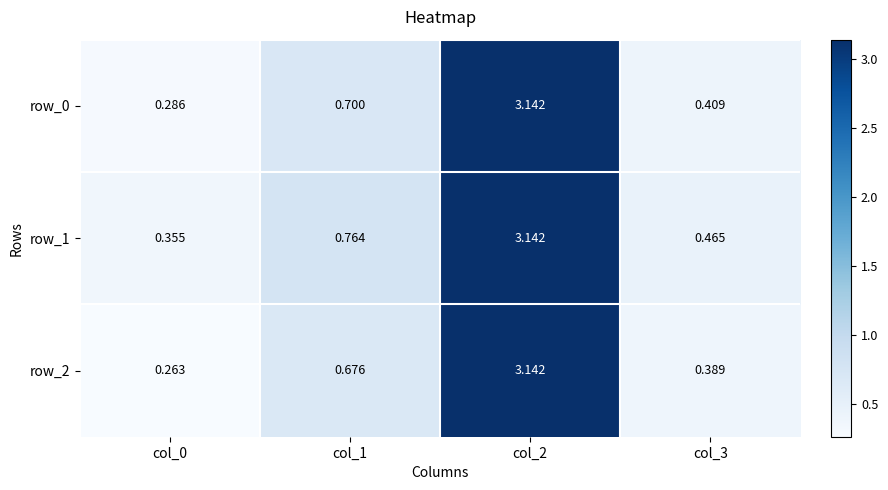

Which series has the widest spread of values?

row_2